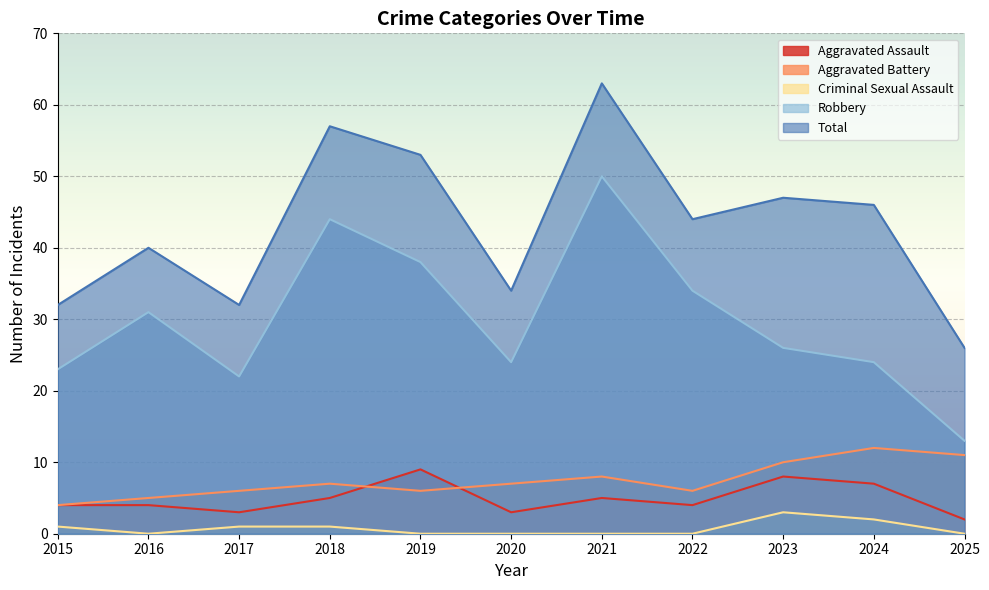

True or false: Criminal Sexual Assault and Robbery cross at least once.

False